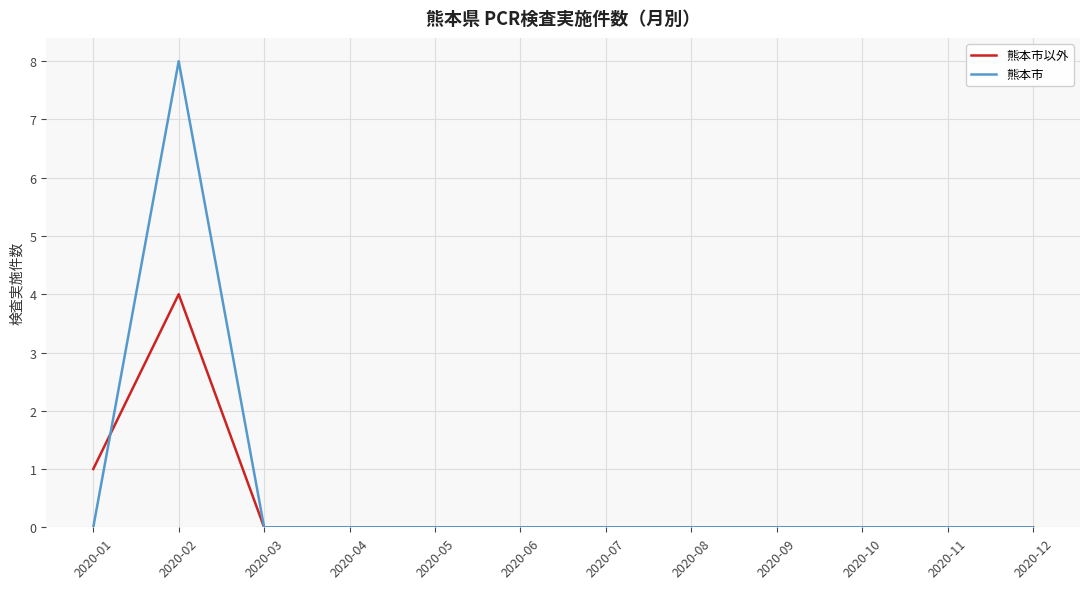

Where is 熊本市以外 nearest to the value 2?

2020-01